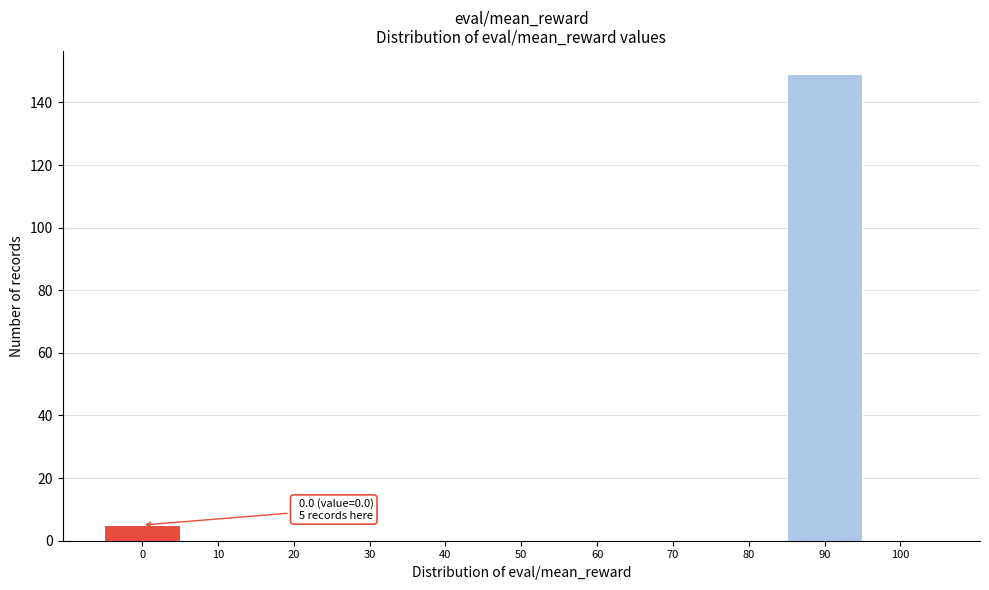

Reading right to left, transcribe all the data shown in this chart.

100=0	90=149	80=0	70=0	60=0	50=0	40=0	30=0	20=0	10=0	0=5